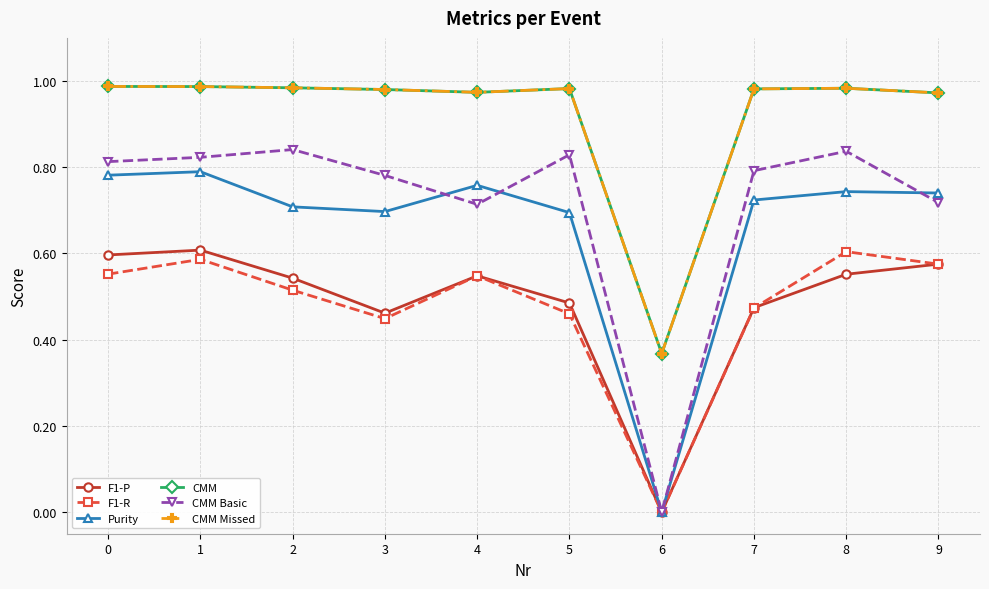

How many positive values does the F1-P series have?

9